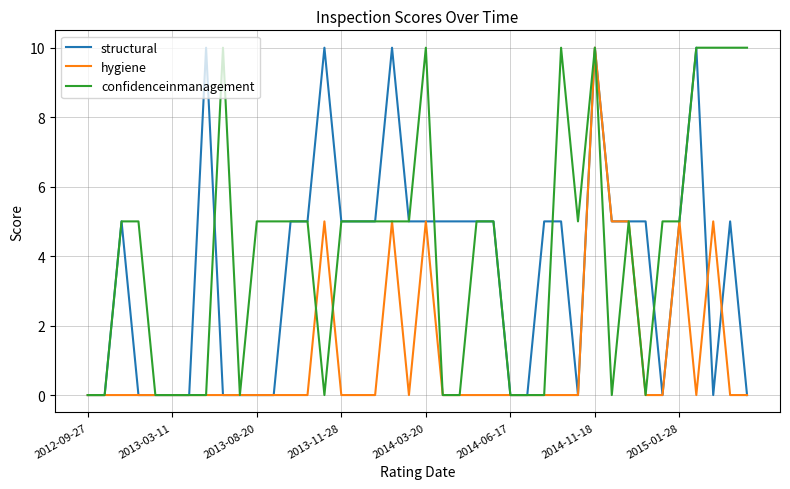

Which series has the largest total across all categories?

confidenceinmanagement